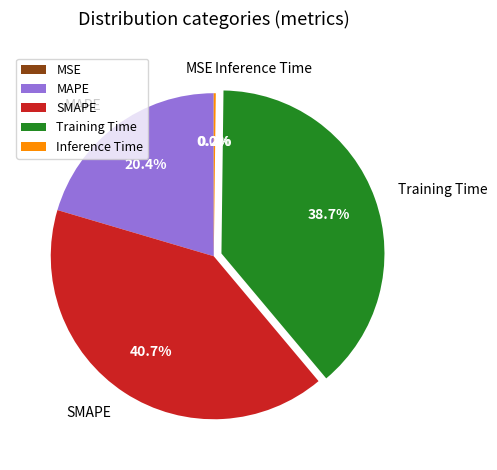

Which has a higher value, MAPE or SMAPE?

SMAPE